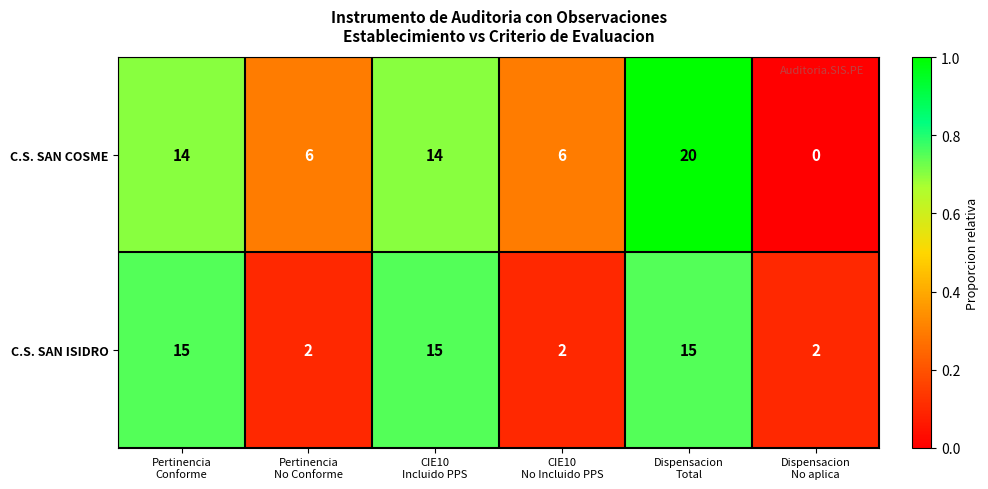

At which category is the sum across all series the highest?

Dispensacion
Total